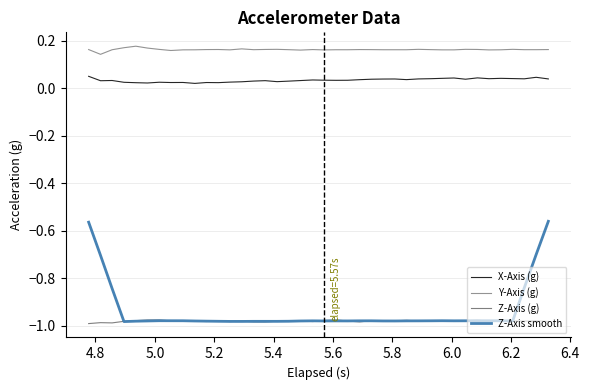

How many lines are shown in the chart?

4